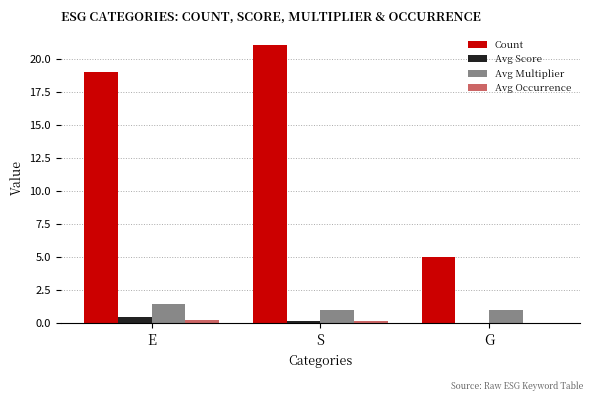

Which label corresponds to the largest value in the chart?

S